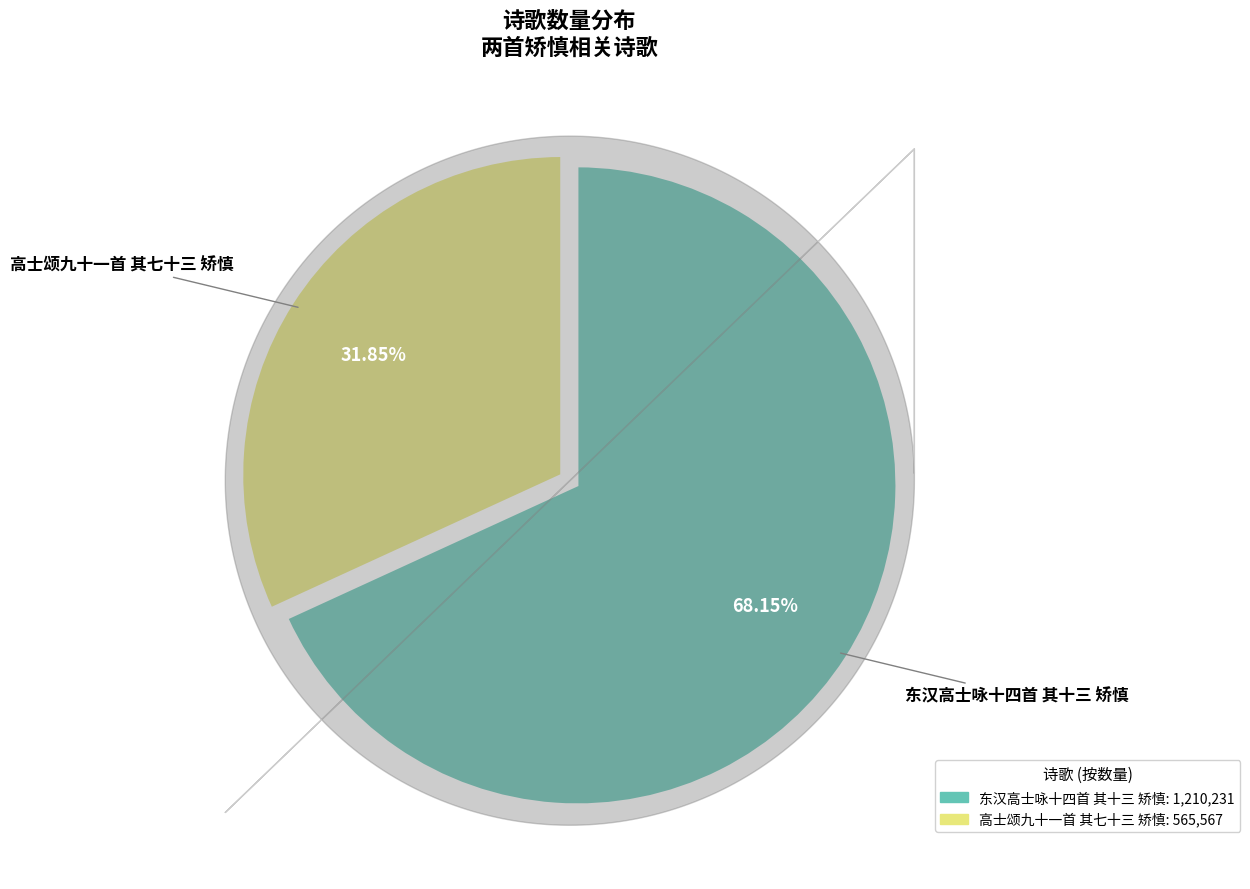

Between 高士颂九十一首 其七十三 矫慎 and 东汉高士咏十四首 其十三 矫慎, which is larger?

东汉高士咏十四首 其十三 矫慎